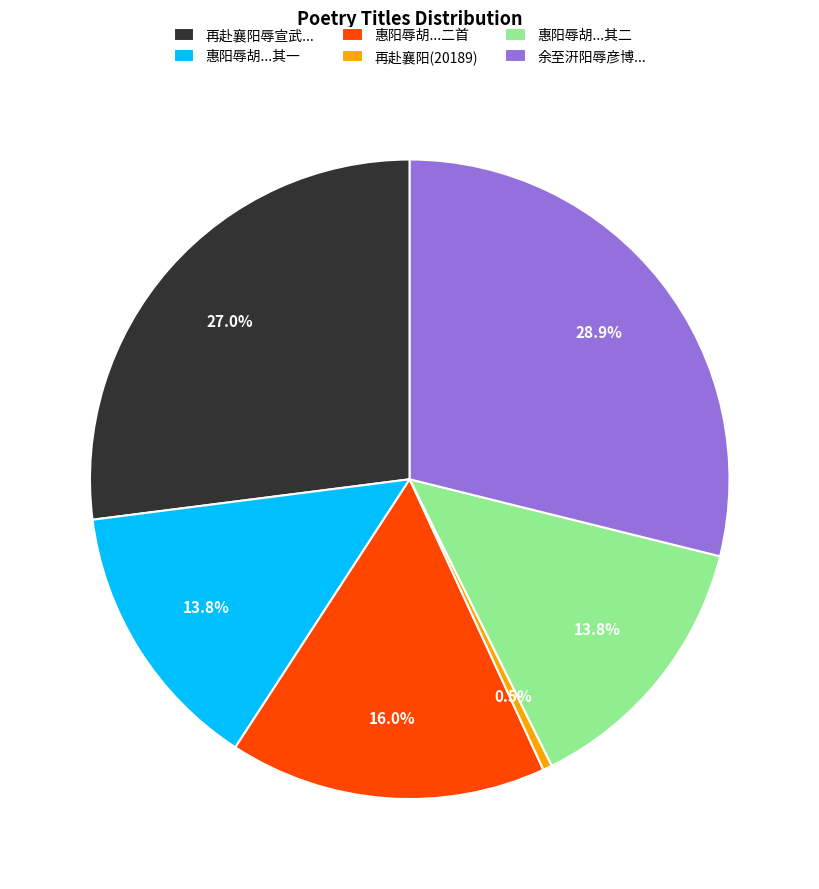

Is 惠阳辱胡...其二 the majority of the pie?

No